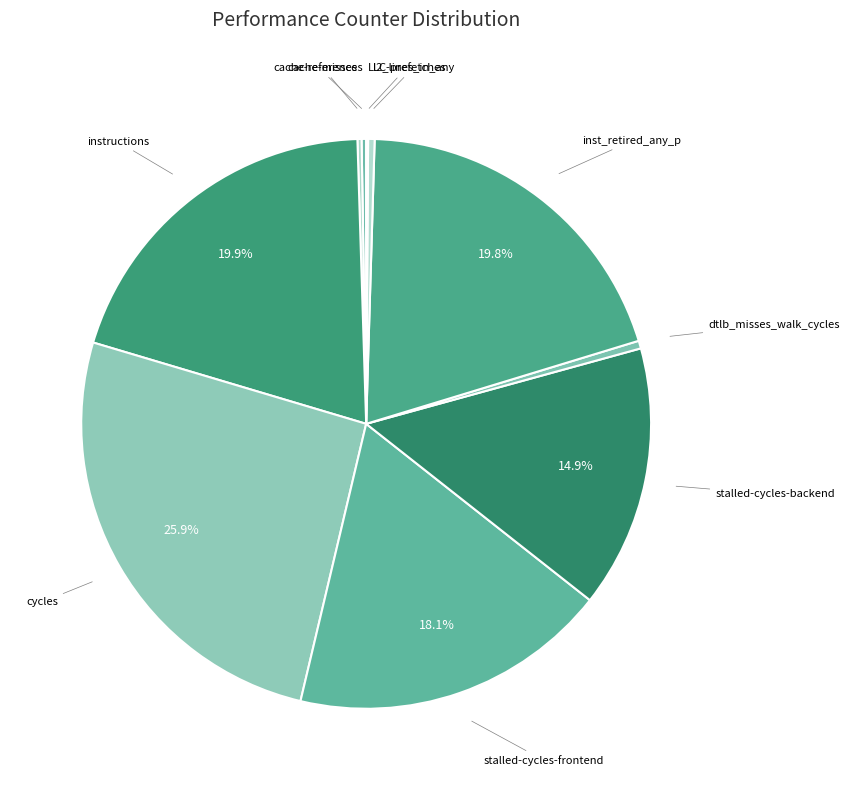

To the nearest percent, what is the difference between the largest and smallest slice percentages?

26%